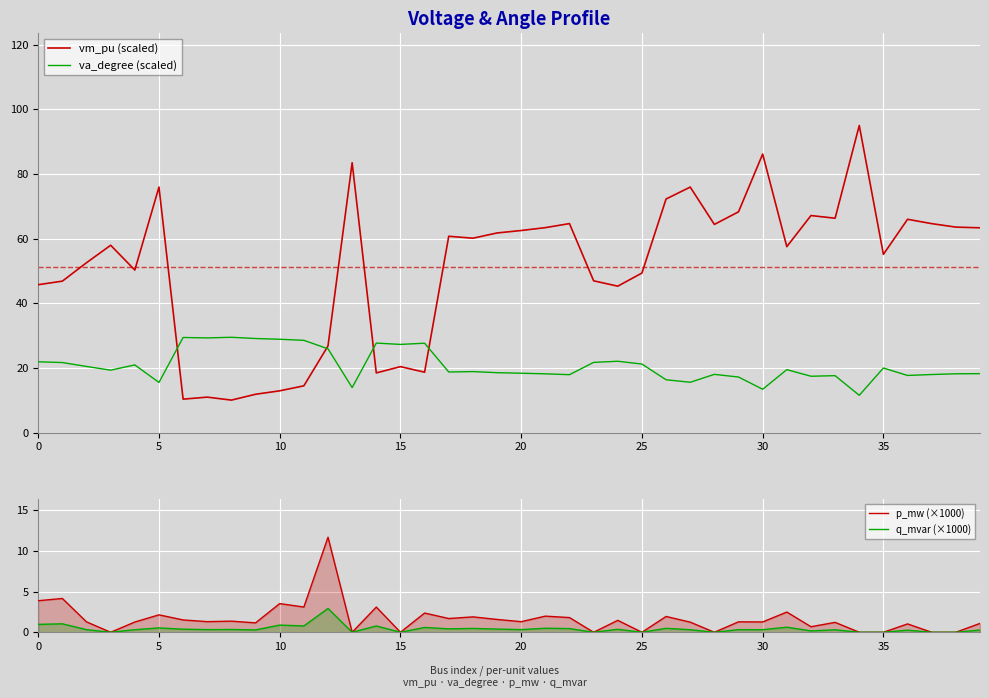

What is the greatest value displayed?

95.0